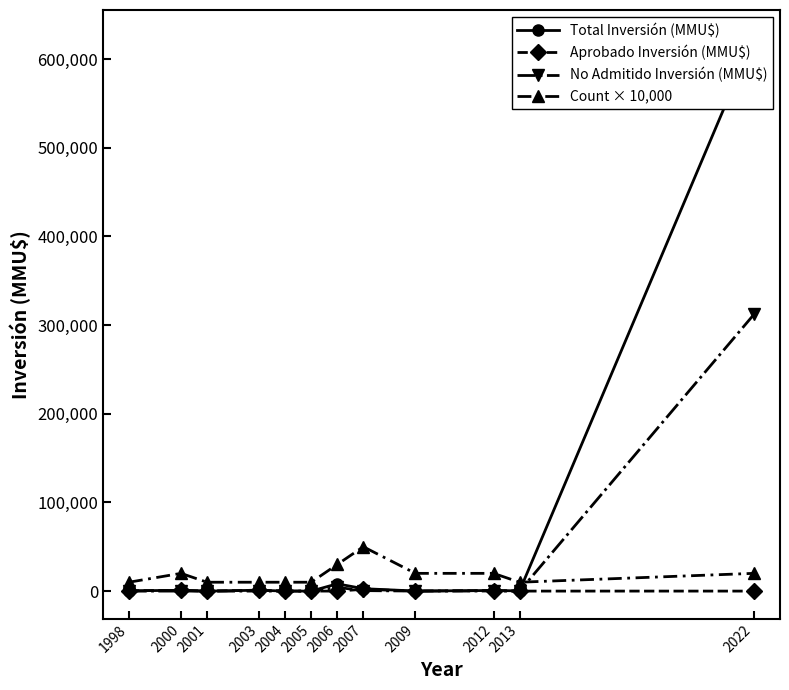

How many data points in Aprobado Inversión (MMU$) are less than 50?

6